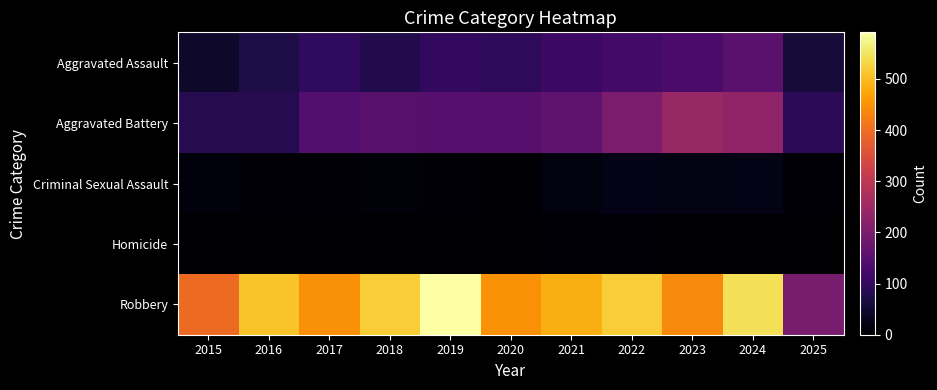

Reading right to left, what are all the values shown in this chart?

Aggravated Assault: 2025=58	2024=153	2023=130	2022=121	2021=110	2020=94	2019=98	2018=77	2017=95	2016=71	2015=46
Aggravated Battery: 2025=91	2024=232	2023=244	2022=202	2021=163	2020=150	2019=148	2018=152	2017=142	2016=82	2015=82
Criminal Sexual Assault: 2025=7	2024=24	2023=22	2022=24	2021=14	2020=3	2019=8	2018=11	2017=8	2016=8	2015=12
Homicide: 2025=1	2024=4	2023=2	2022=6	2021=5	2020=3	2019=2	2018=1	2017=1	2016=1	2015=0
Robbery: 2025=198	2024=543	2023=440	2022=521	2021=484	2020=450	2019=591	2018=520	2017=446	2016=510	2015=395